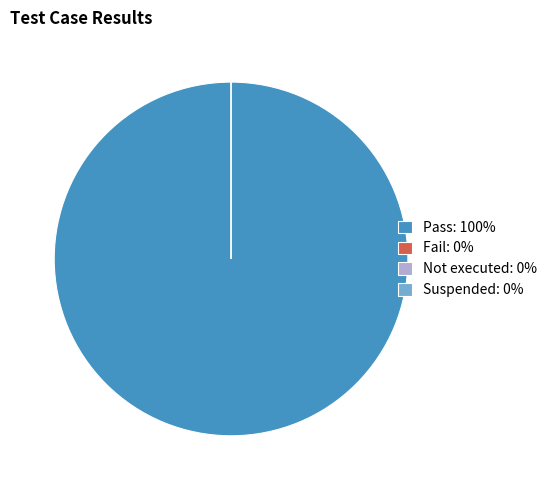

Does any single category account for the majority?

Yes